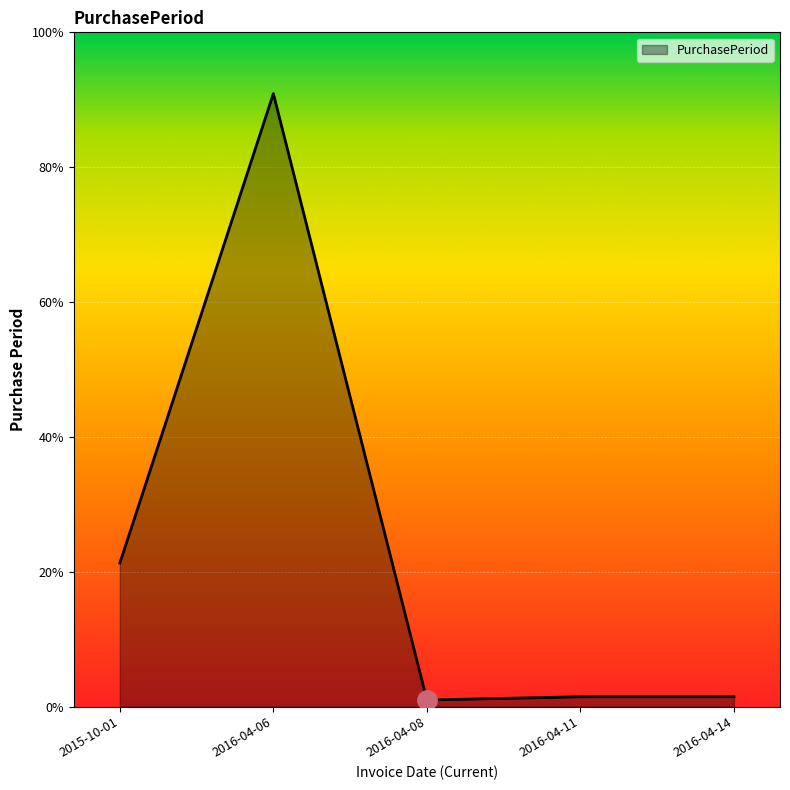

Does the chart display data point markers on the line(s)?

No